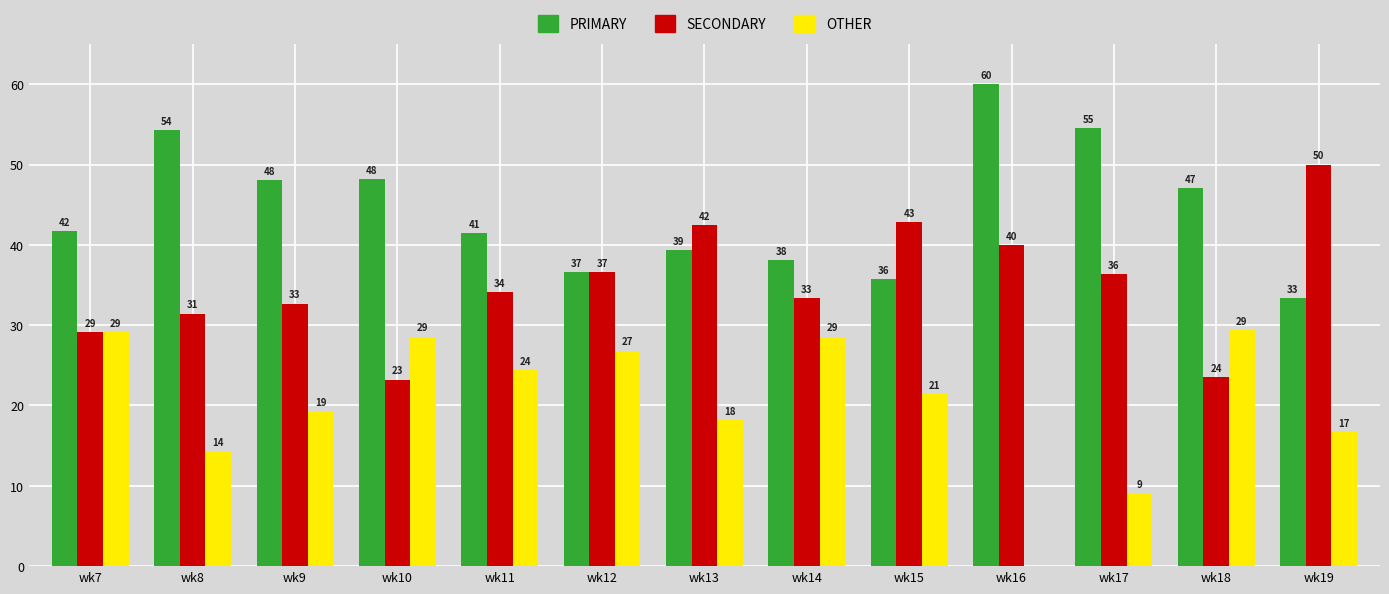

At which label does OTHER first exceed 21?

wk7